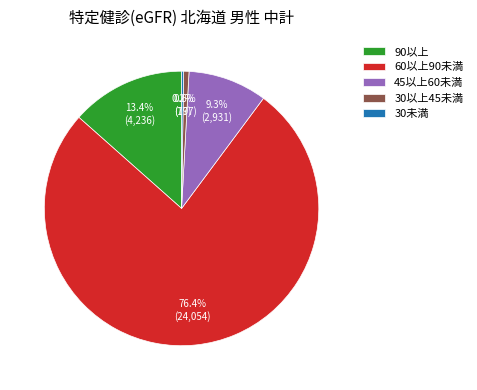

How much of the chart is everything except 90以上?

86.6%